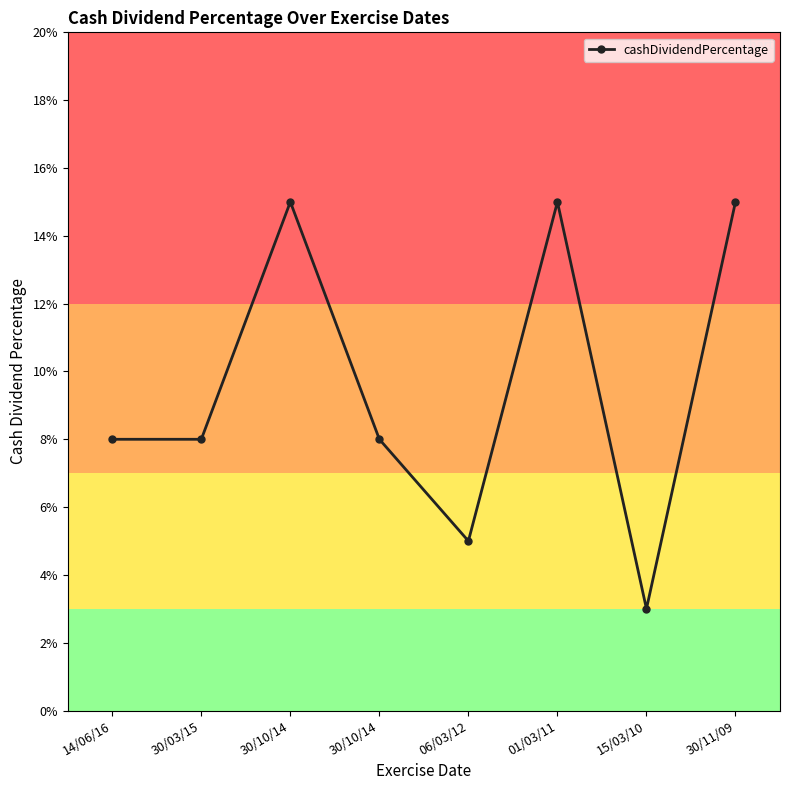

Does the chart have visible grid lines?

No